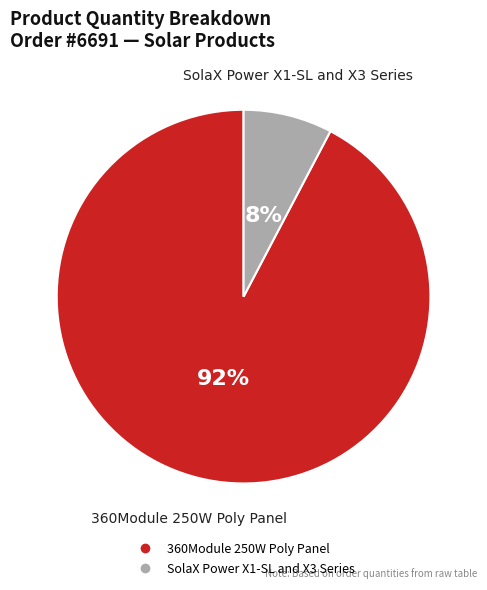

Is the sum of 360Module 250W Poly Panel and SolaX Power X1-SL and X3 Series greater than half?

Yes